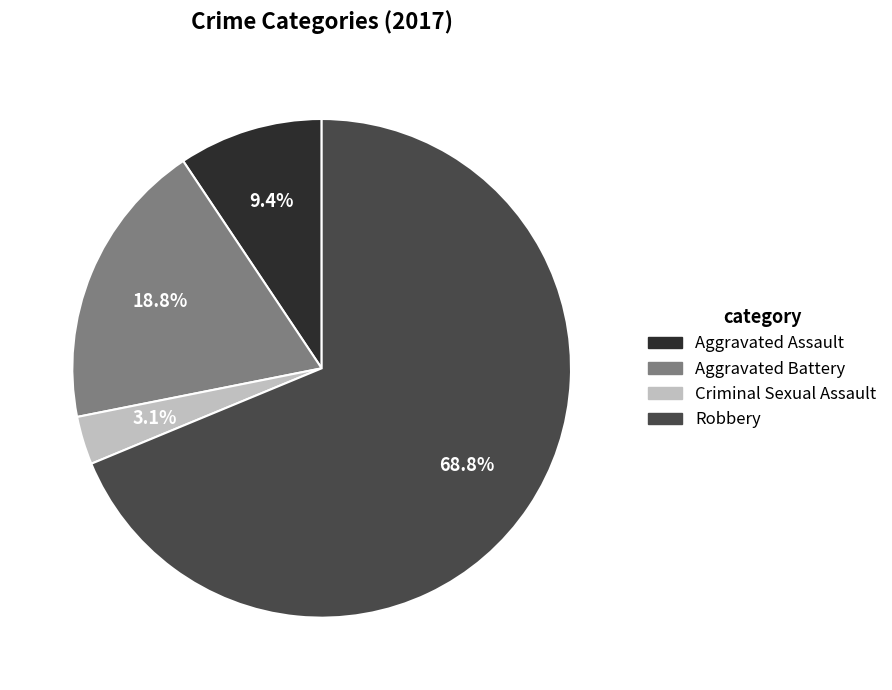

Does any single category account for the majority?

Yes